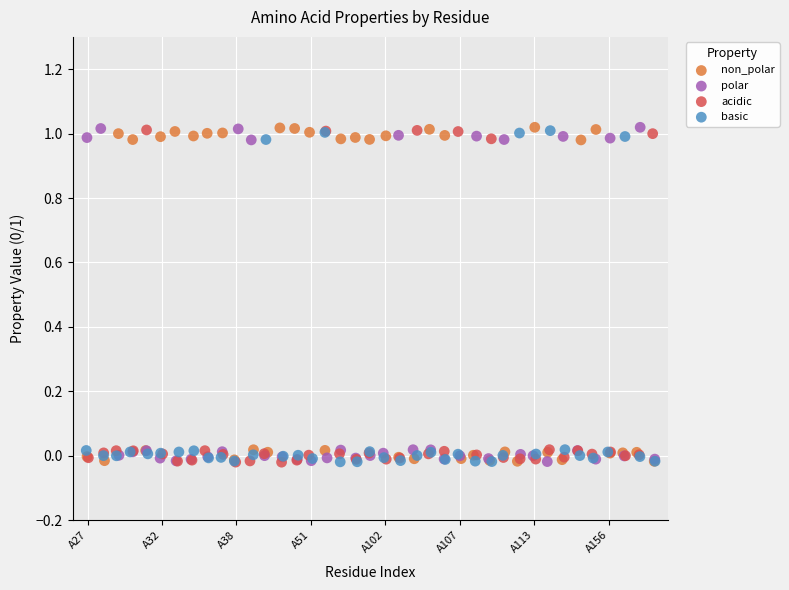

What are all the series names shown in the legend?

non_polar, polar, acidic, basic